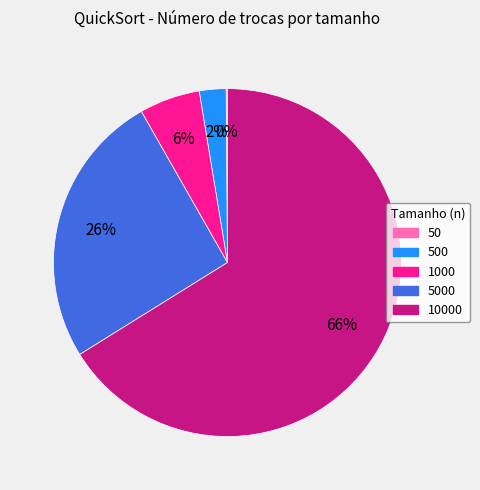

Is there a majority slice in this chart?

Yes